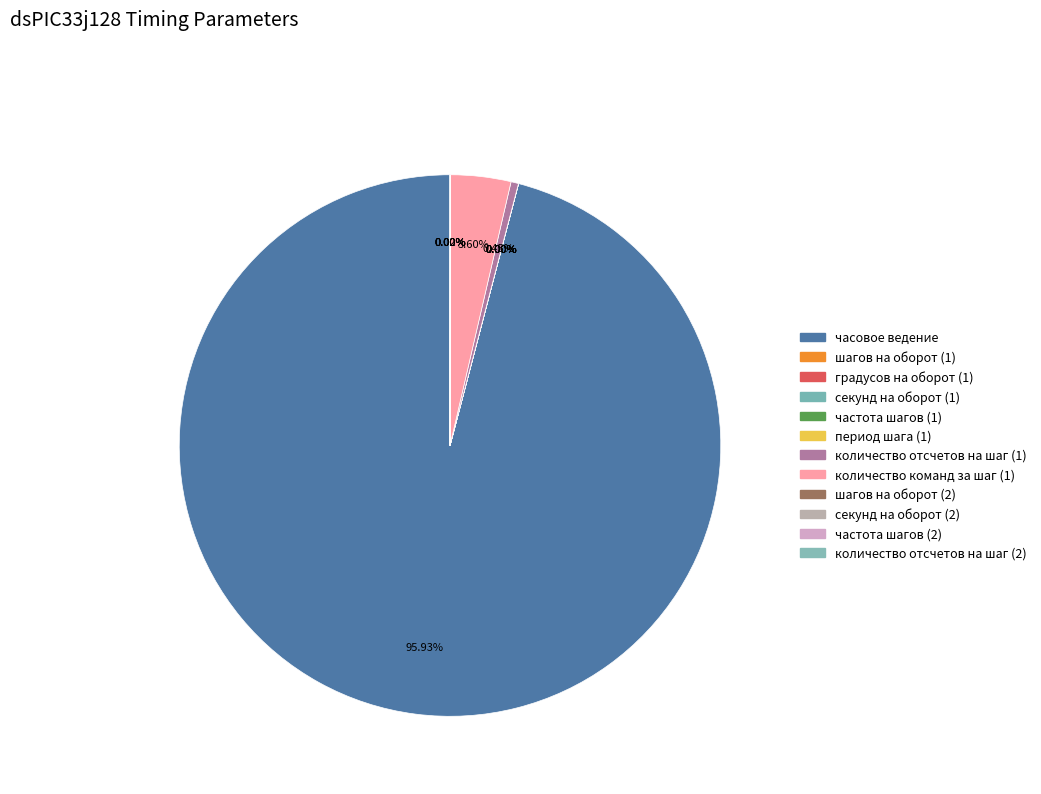

What is the smallest slice in the pie chart?

период шага (1)